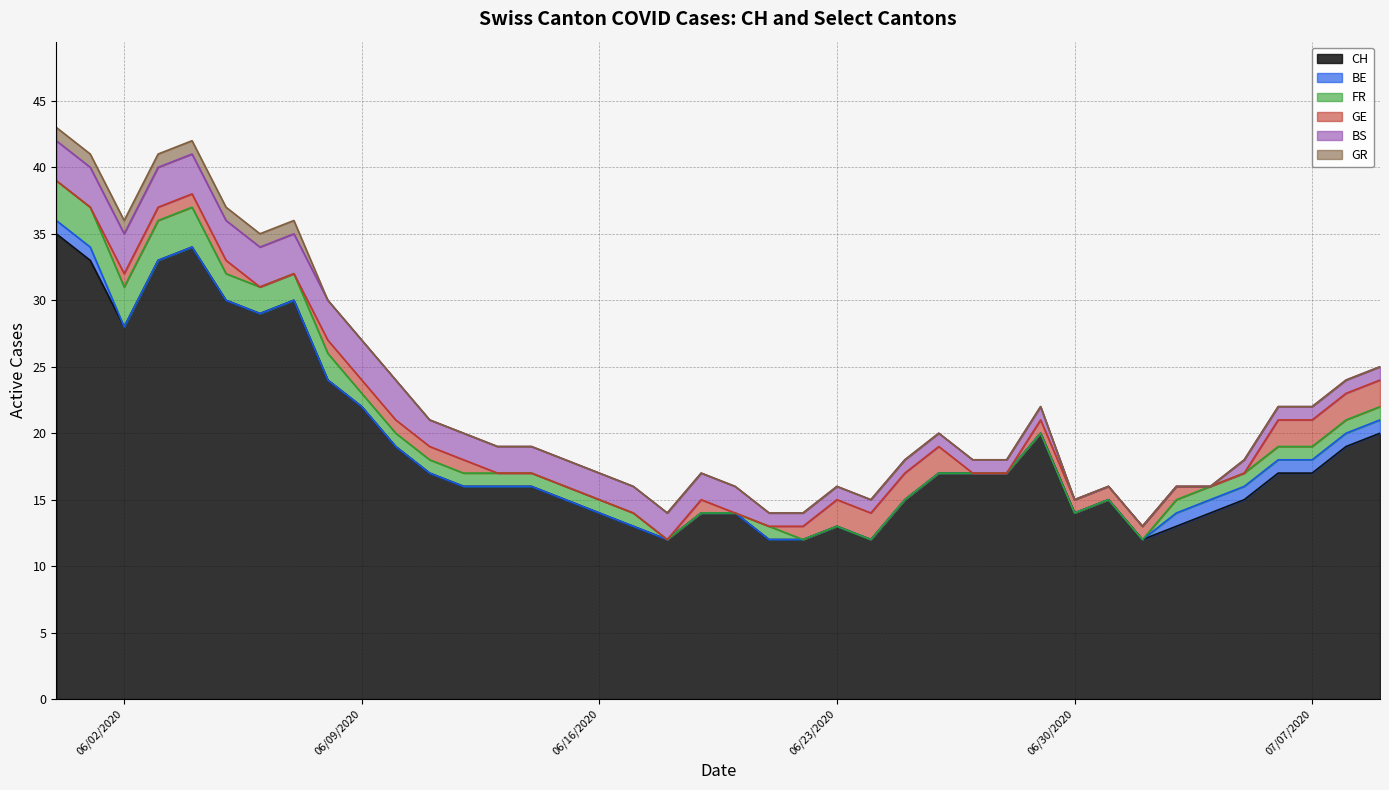

True or false: GR and BE cross at least once.

False